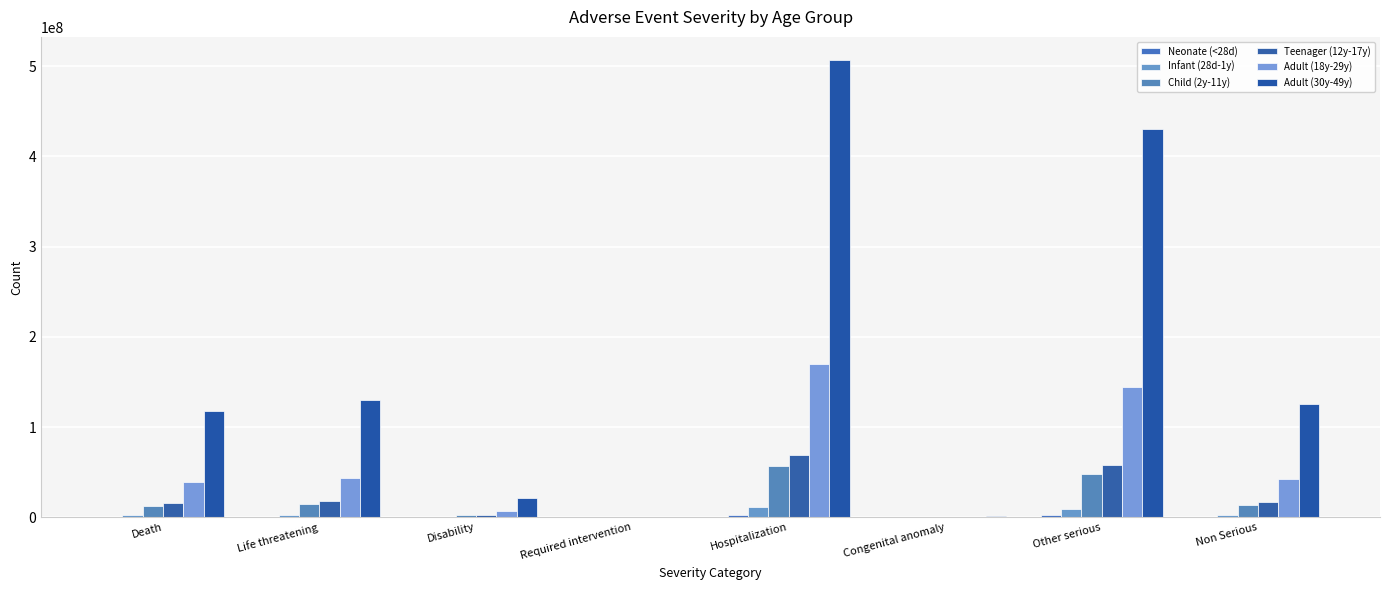

How many data points in Child (2y-11y) are above 14119163?

4